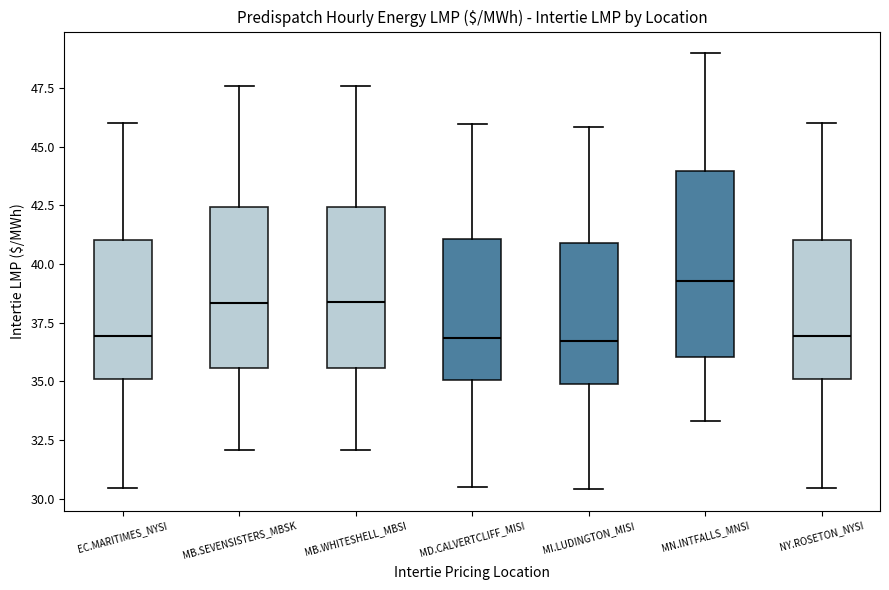

Reading left to right, transcribe this box plot: for each box, give where its median line is, the range the box spans, and where its two whiskers end, as read against the y-axis. The values are not printed on the chart, so give them approximately, as read against the axis.

EC.MARITIMES_NYSI: median 37.0, box 35.0 to 41.0, whiskers 30.5 to 46.0
MB.SEVENSISTERS_MBSK: median 38.5, box 35.5 to 42.5, whiskers 32.0 to 47.5
MB.WHITESHELL_MBSI: median 38.5, box 35.5 to 42.5, whiskers 32.0 to 47.5
MD.CALVERTCLIFF_MISI: median 37.0, box 35.0 to 41.0, whiskers 30.5 to 46.0
MI.LUDINGTON_MISI: median 36.5, box 35.0 to 41.0, whiskers 30.5 to 46.0
MN.INTFALLS_MNSI: median 39.5, box 36.0 to 44.0, whiskers 33.5 to 49.0
NY.ROSETON_NYSI: median 37.0, box 35.0 to 41.0, whiskers 30.5 to 46.0